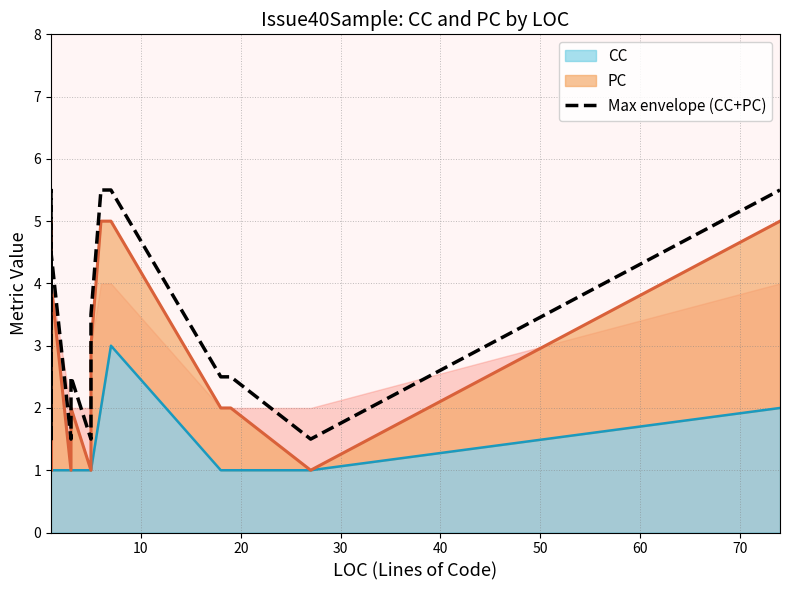

What is the difference between the maximum and second lowest values?

4.0